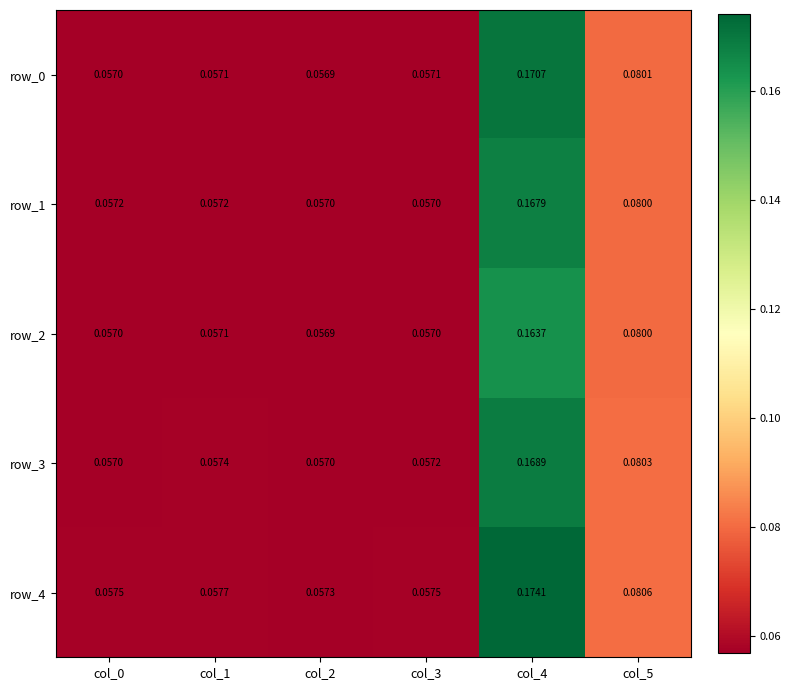

Which series changed the most between col_0 and col_4?

row_4